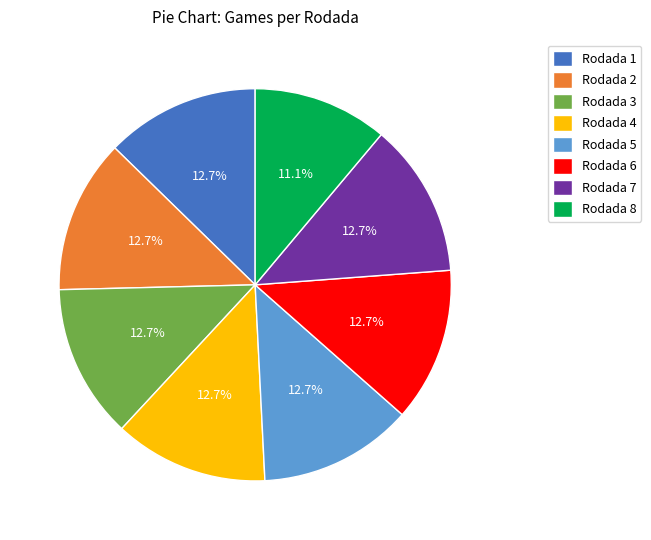

What portion of the pie excludes Rodada 4?

87.3%